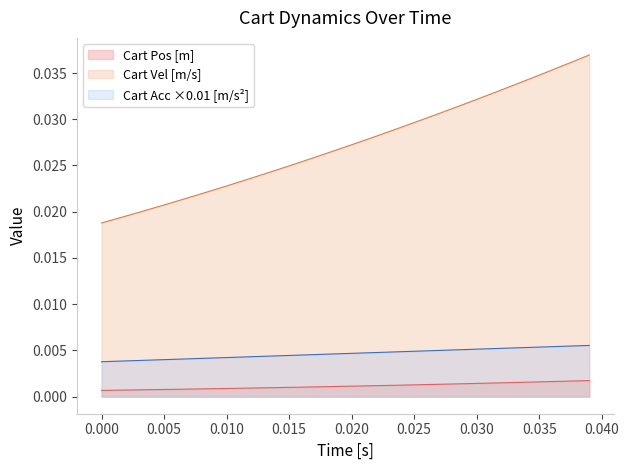

The value of Cart Vel [m/s] at 0.035 is 0.1. True or false?

False